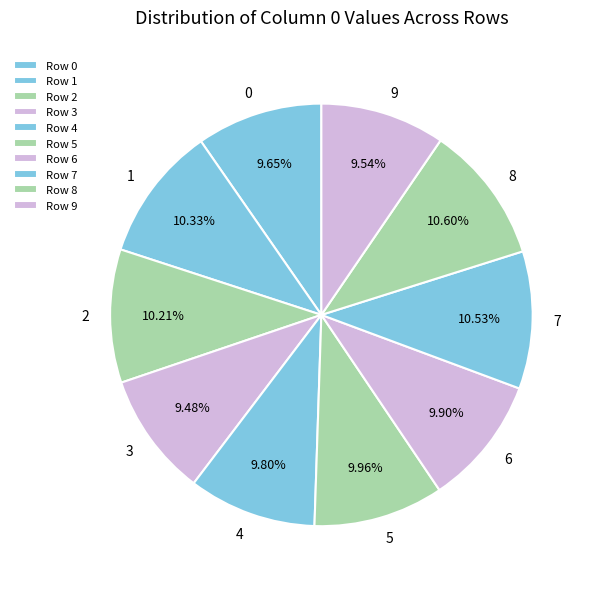

To the nearest percent, what is the average slice percentage?

10%